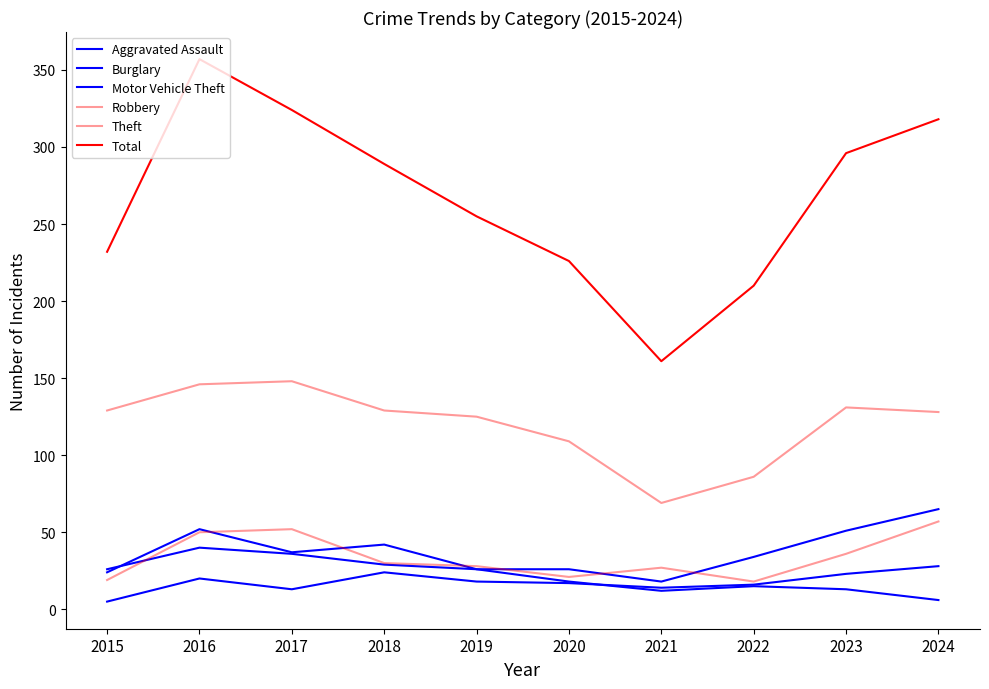

What is the value of the Aggravated Assault point at the 1st from the left?

5